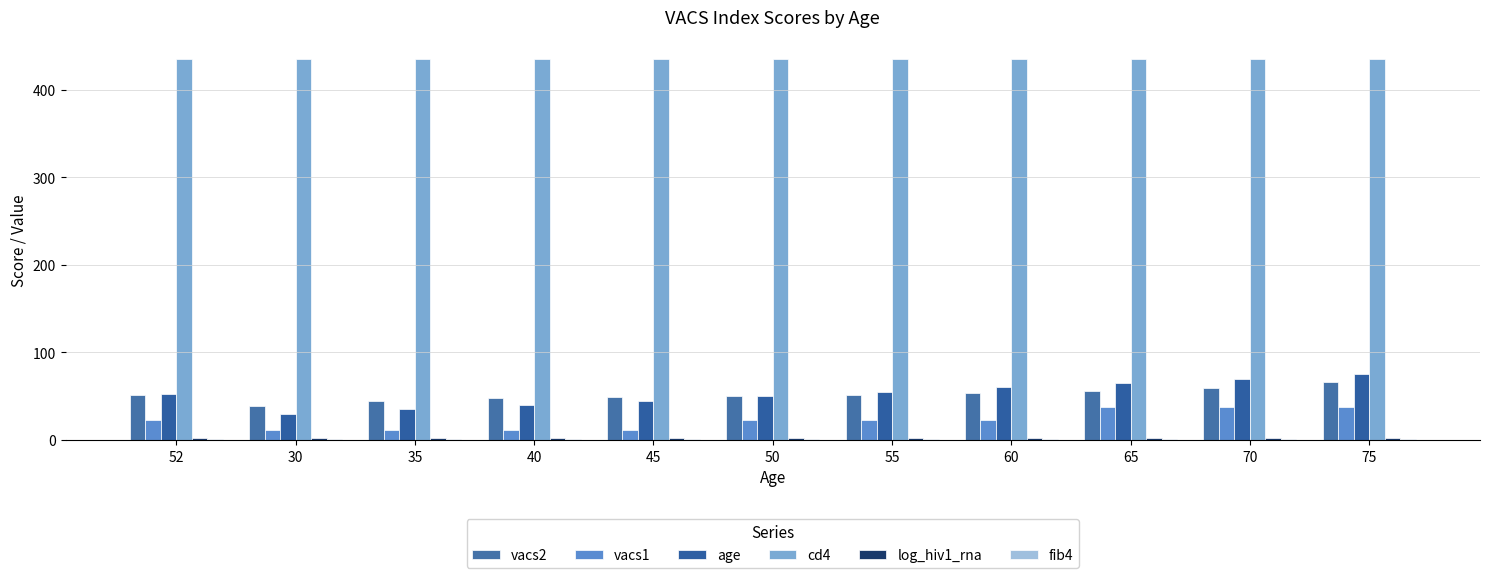

What is the greatest value displayed?

435.0